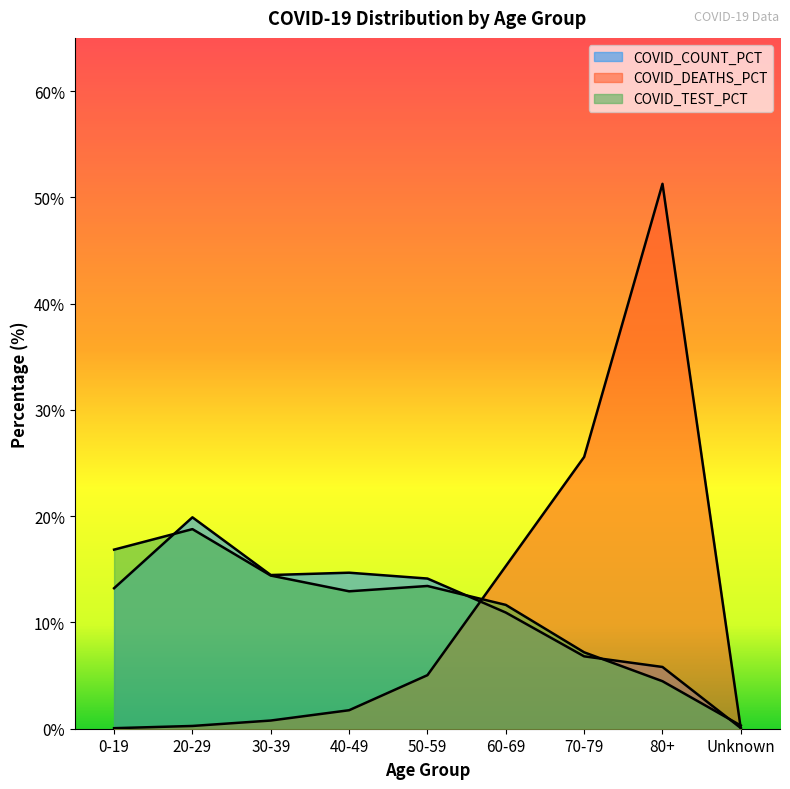

At which category does COVID_TEST_PCT reach its first local peak?

20-29